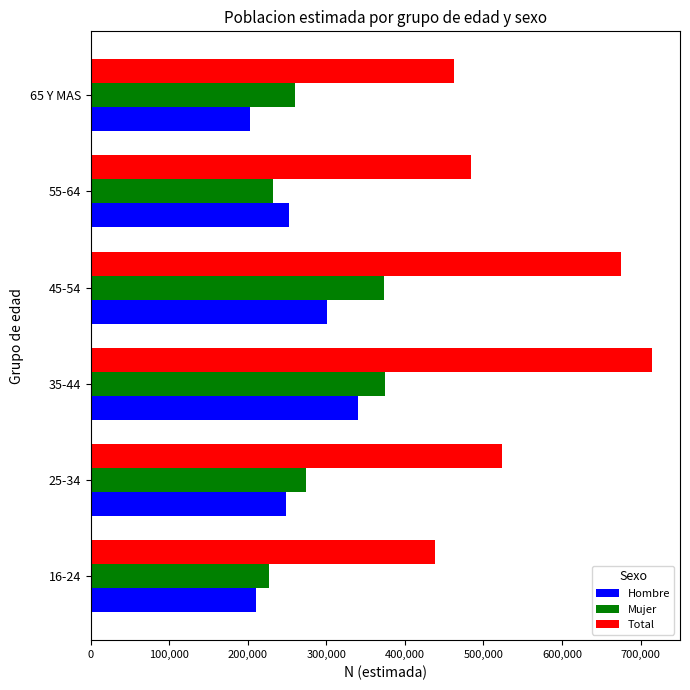

What is the maximum value for Hombre?

340018